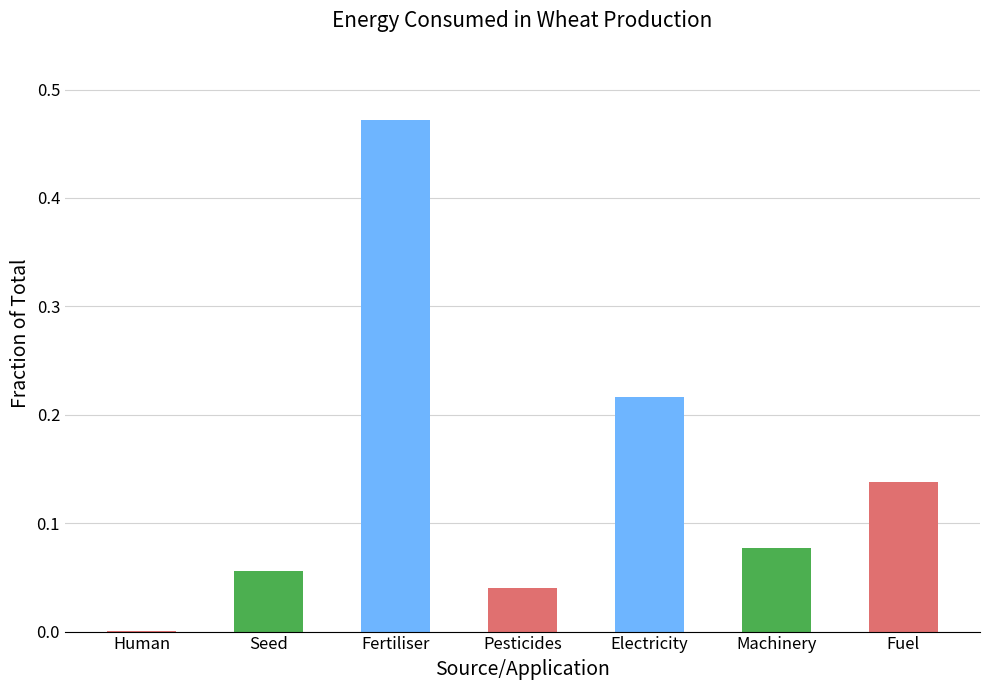

What is the change in value from Machinery to Fuel?

+0.1